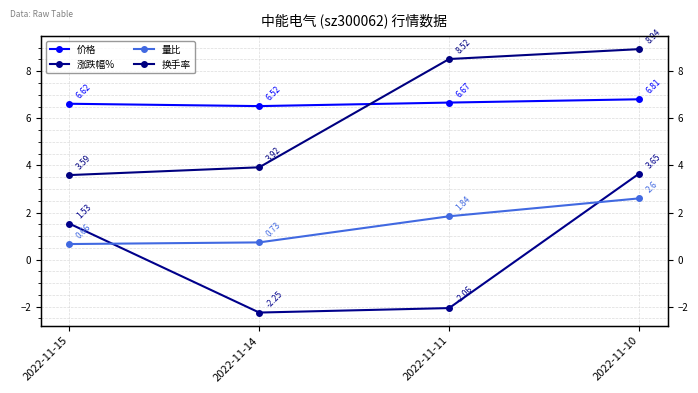

What is the value of the 量比 point at the 1st from the left?

0.7